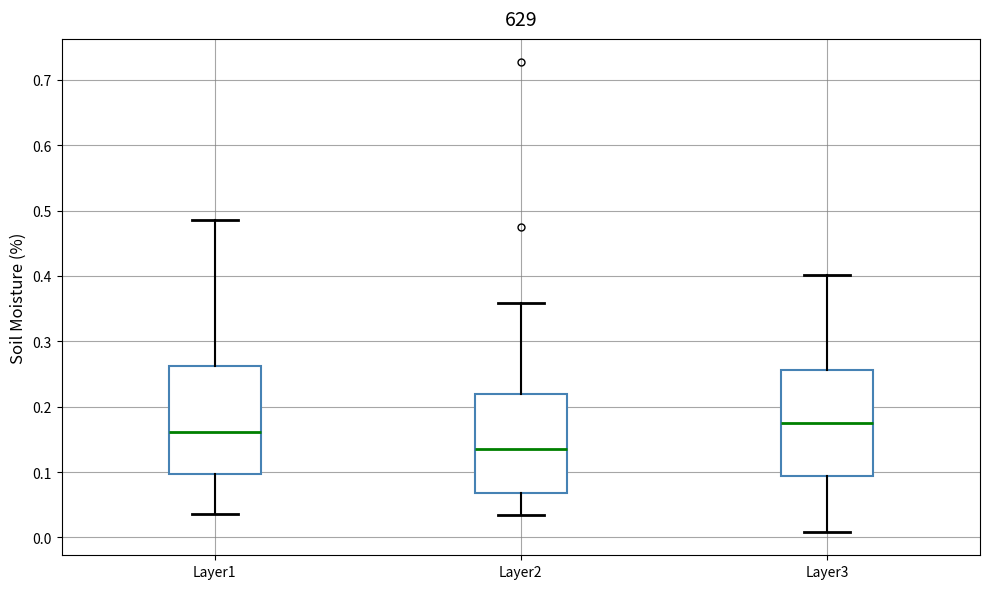

Where does the upper whisker of the box for Layer3 end on the y-axis? The values are not printed on the chart, so give them approximately, as read against the axis.

0.40